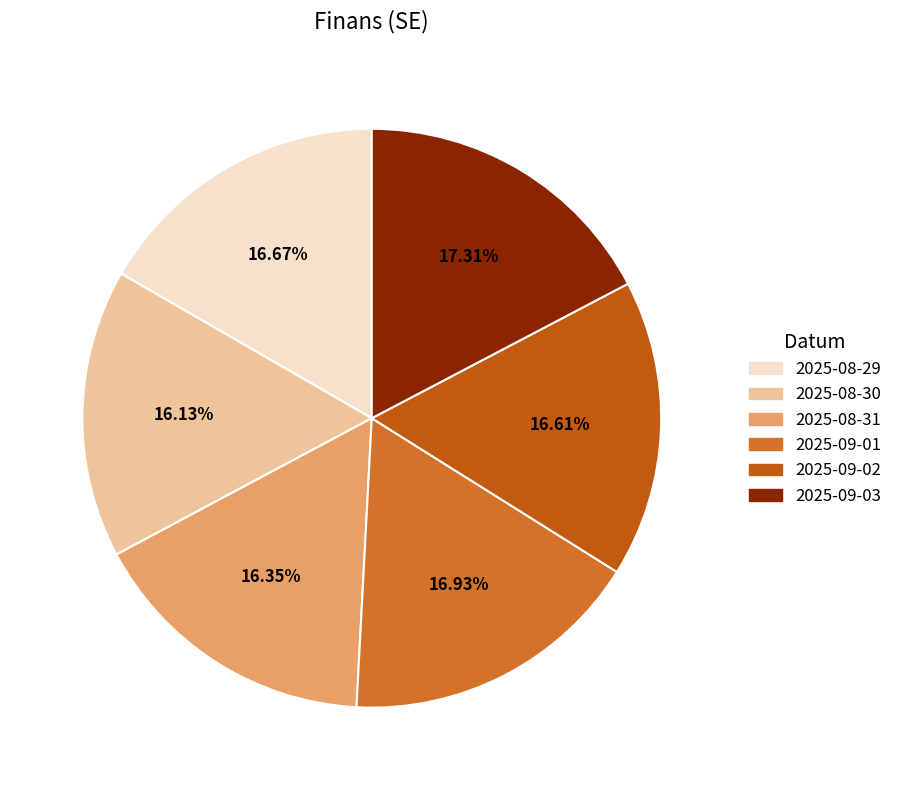

How many segments does this pie chart have?

6